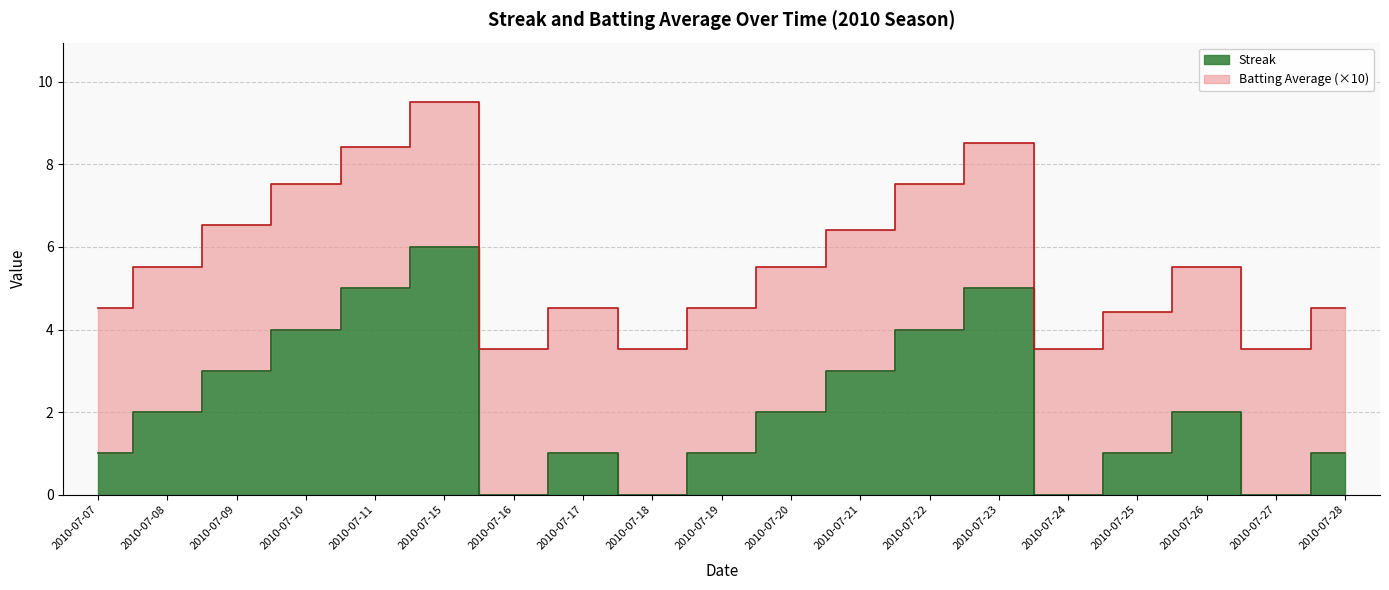

What is the change in value from 2010-07-07 to 2010-07-18?

-1